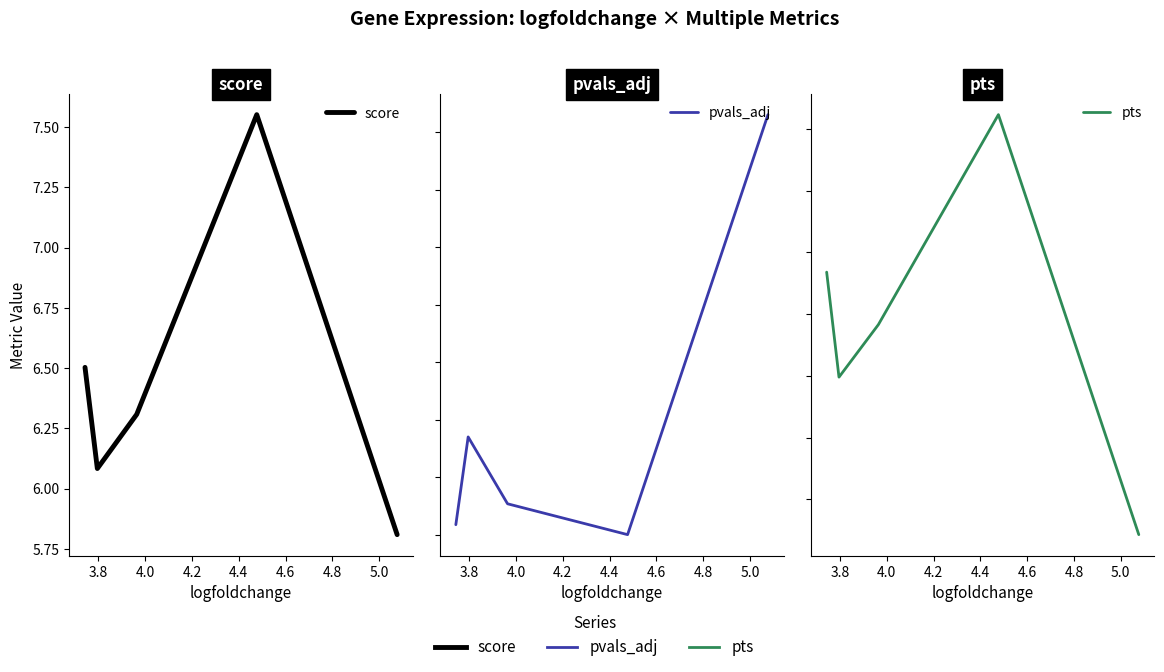

What is the sum of all score values?

32.3